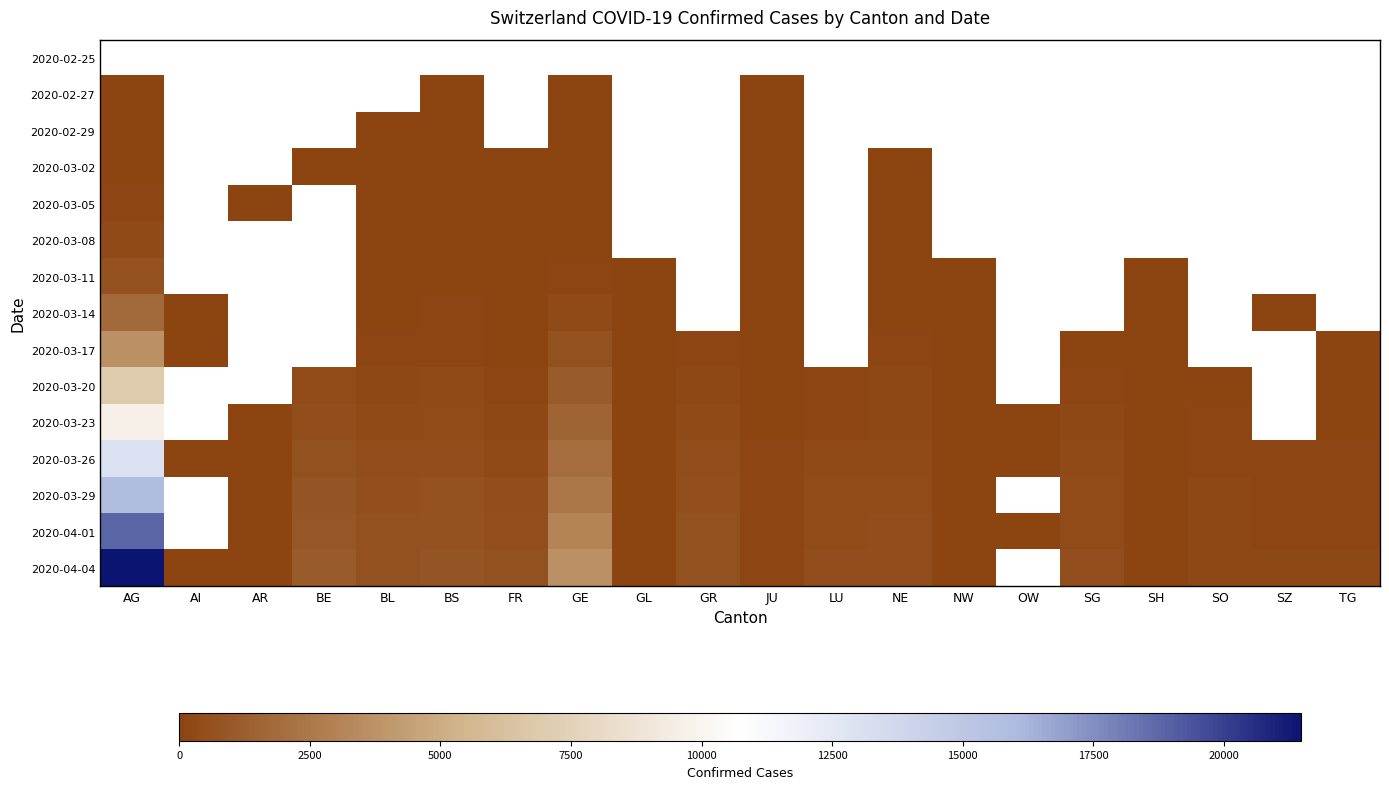

At how many categories does at least one series exceed 16605?

1